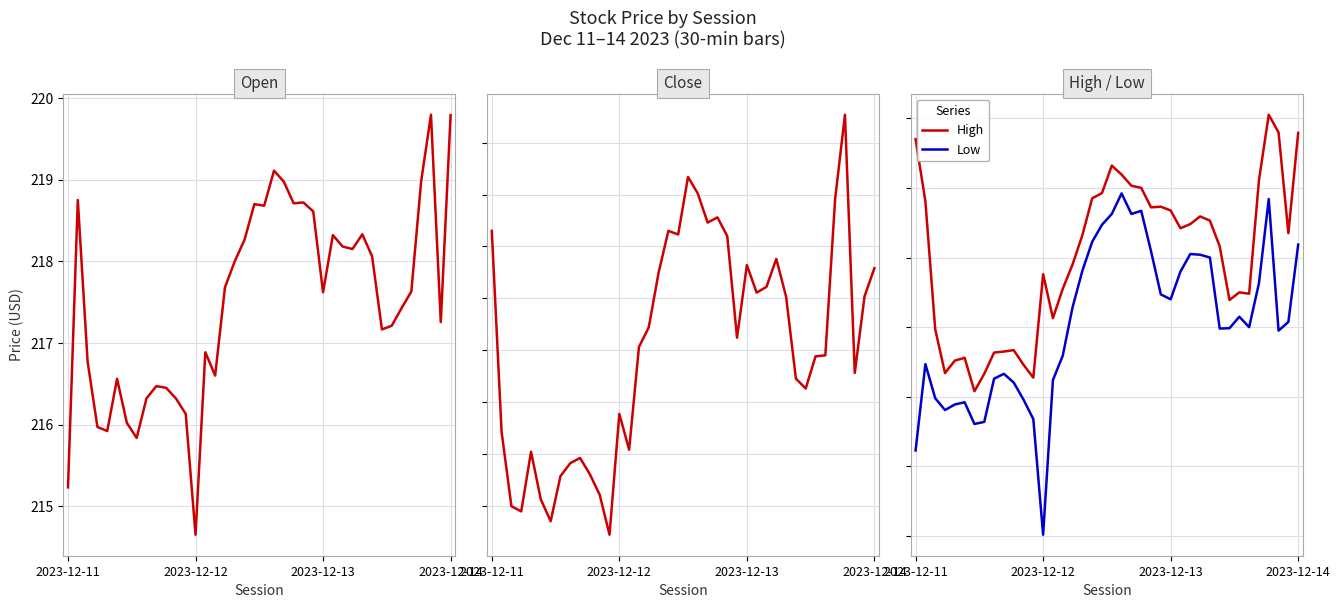

What is the spread (max minus min) of values at 5?

0.6